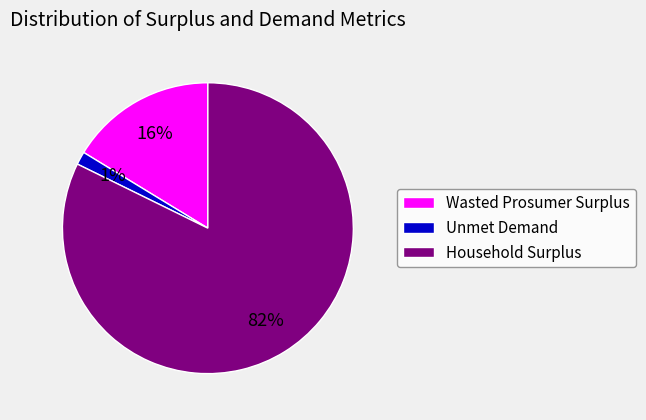

Is there any slice that represents more than half of the pie?

Yes